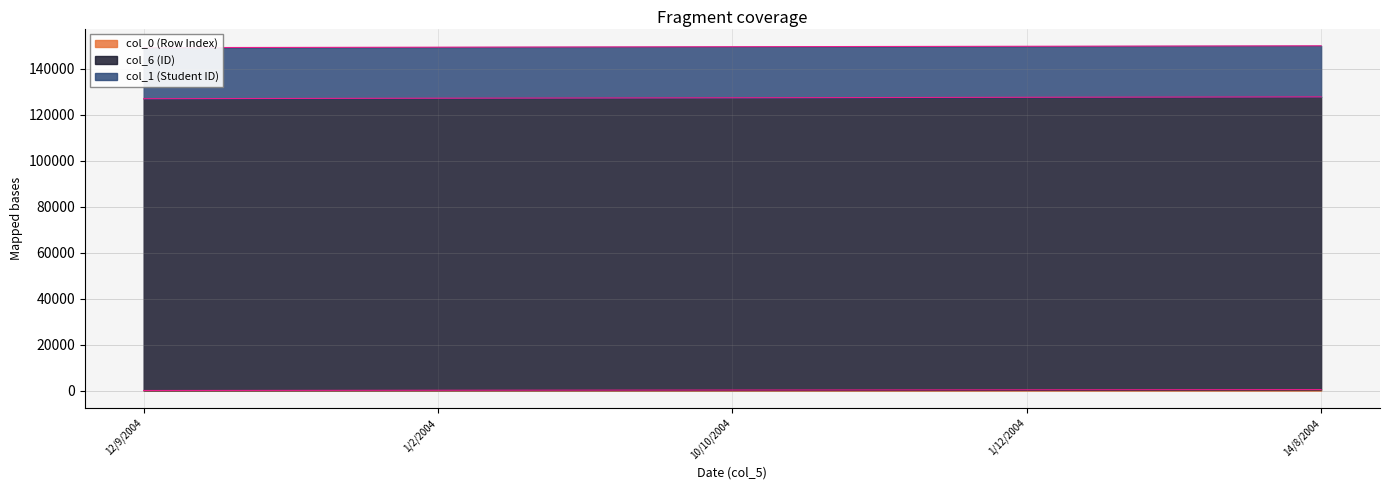

Where is col_6 (ID) nearest to the value 127400?

10/10/2004